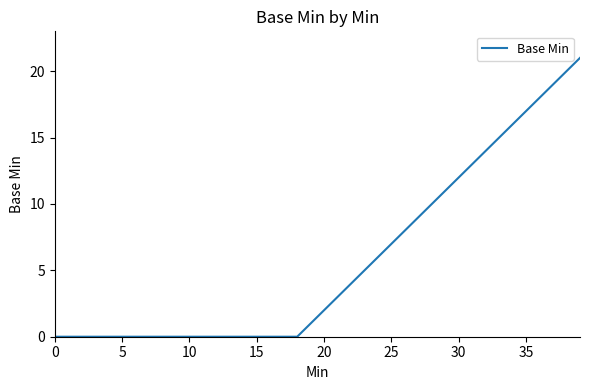

What is the difference between the maximum and minimum values?

21